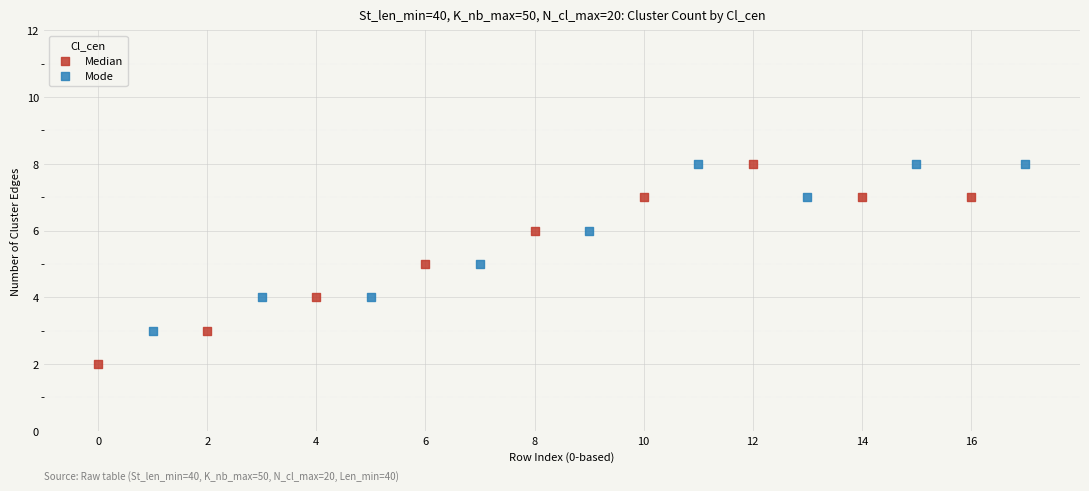

What are all the series names shown in the legend?

Median, Mode